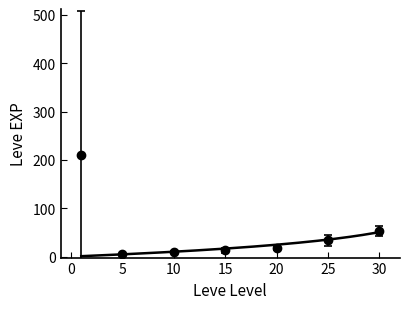

What is the difference between the values at 10 and 20?

12